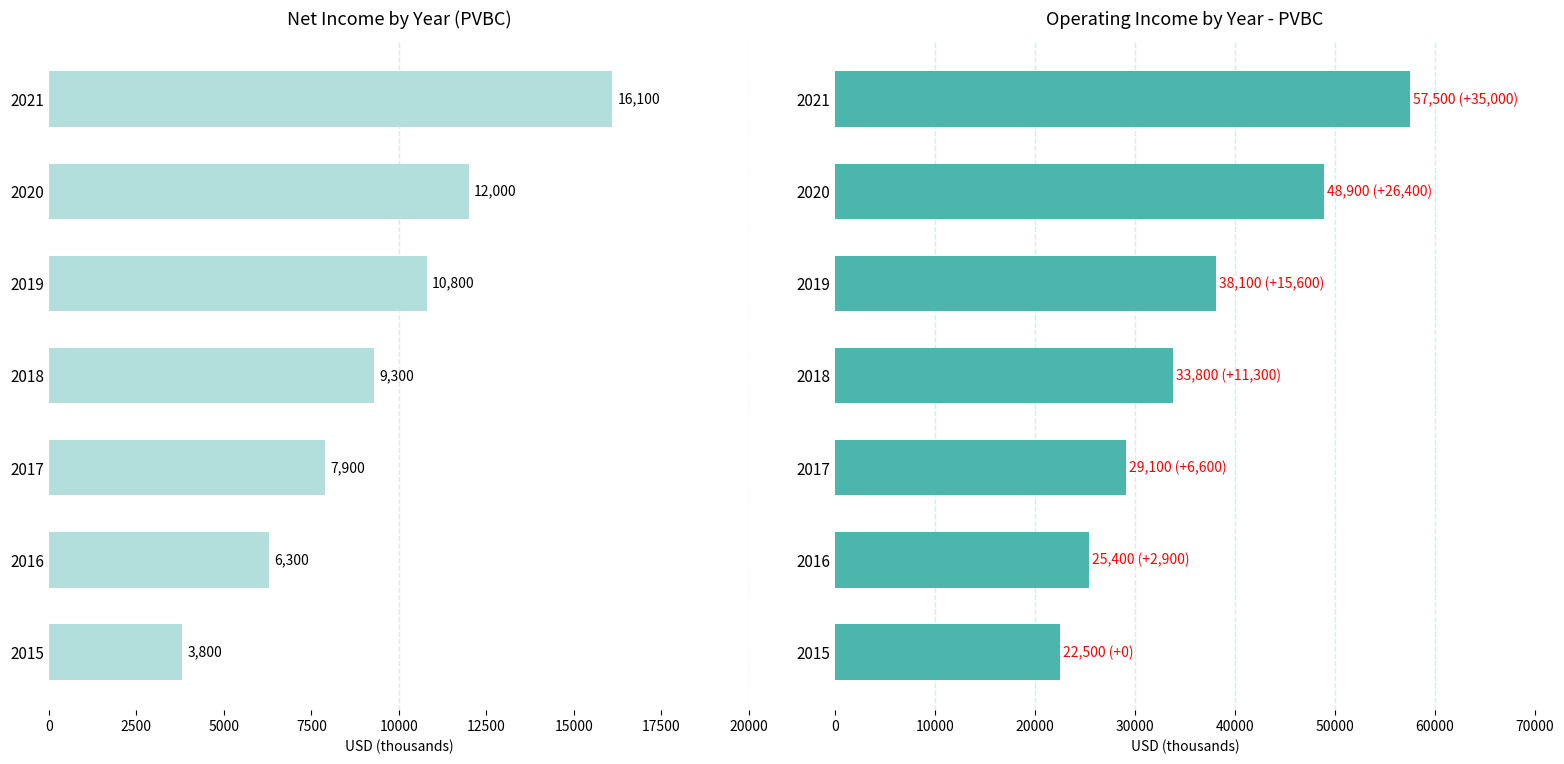

What is the total value across all series at 2019?

48900